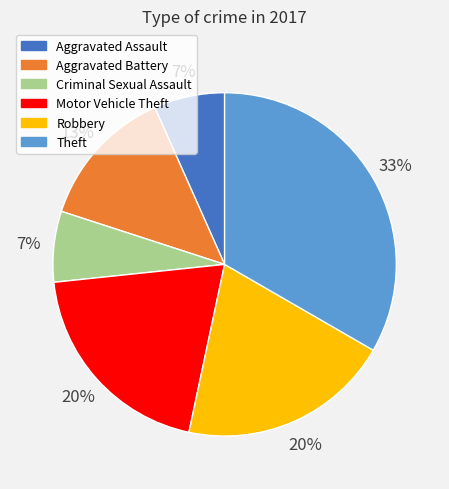

Is it true that Aggravated Assault is 14% of the pie?

False